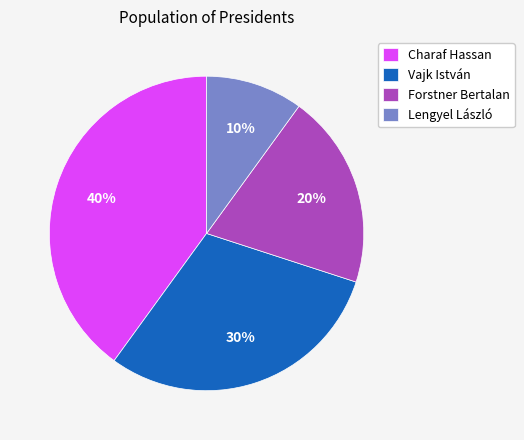

Between Forstner Bertalan and Charaf Hassan, which is larger?

Charaf Hassan